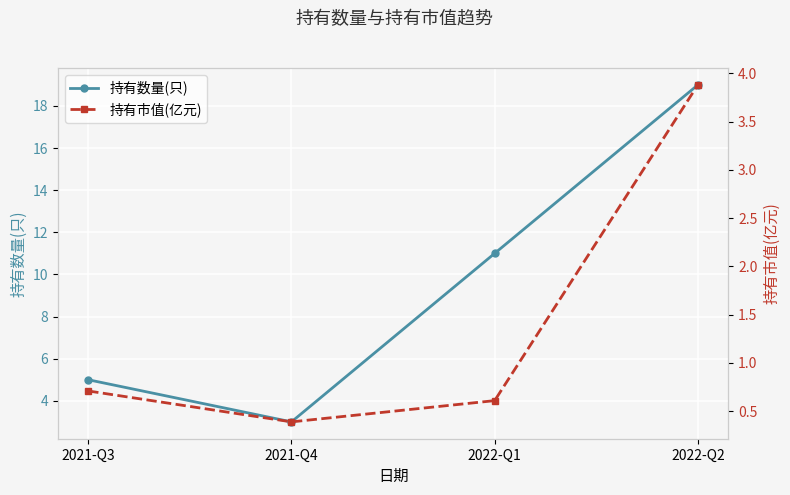

What is the greatest value displayed?

19.0